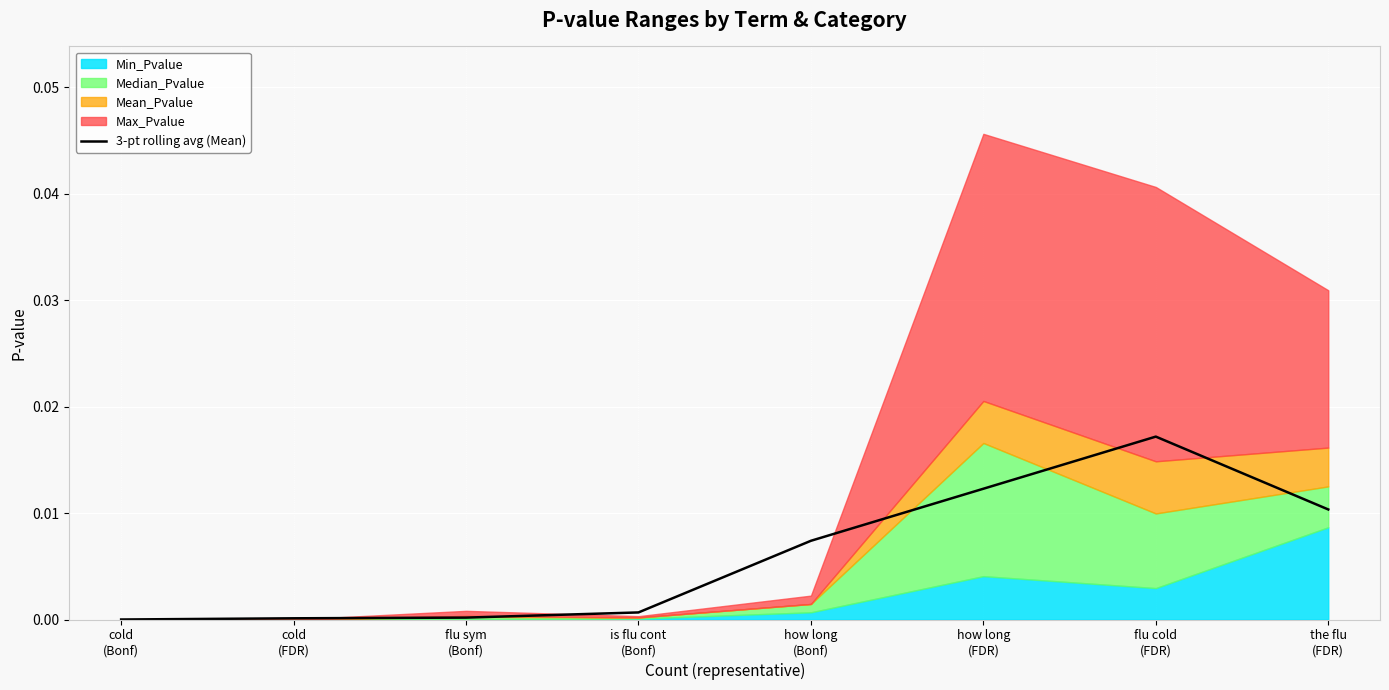

What position from the left is is flu cont
(Bonf)?

4